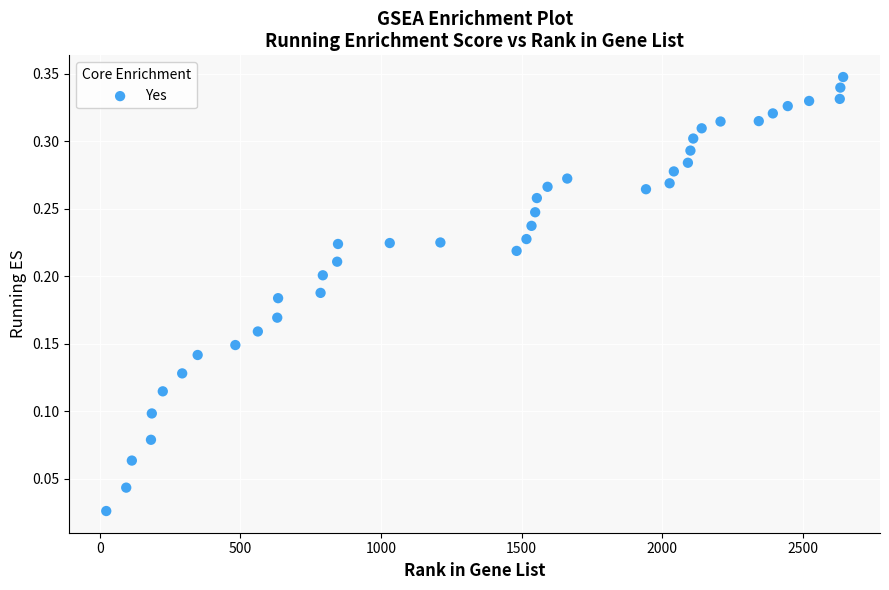

What is the range of X values (max minus min)?

2620.0